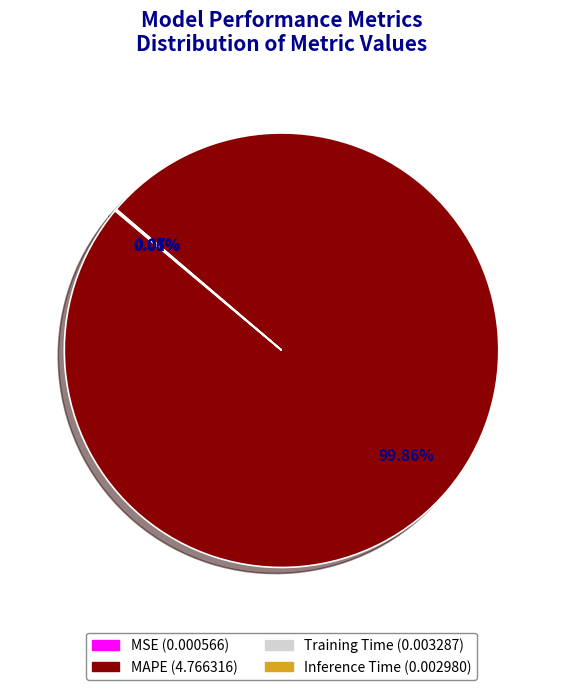

What is the majority slice?

MAPE